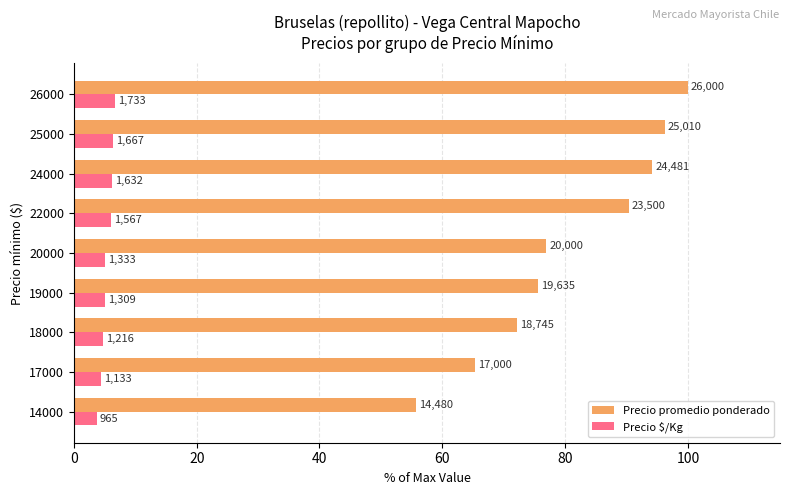

What are all the series names shown in the legend?

Precio promedio ponderado, Precio $/Kg